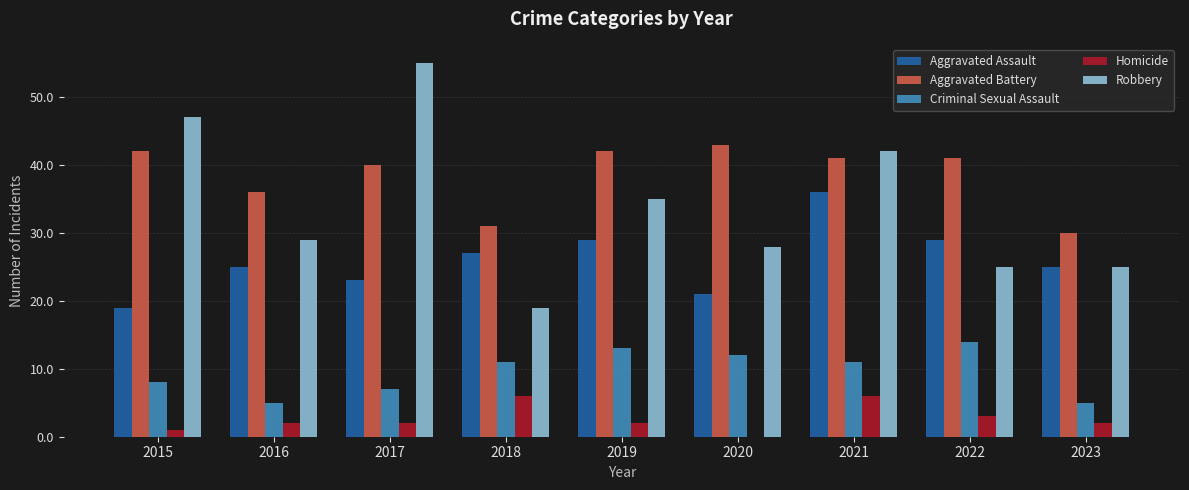

Reading left to right, transcribe all the data shown in this chart.

Aggravated Assault: 19	25	23	27	29	21	36	29	25
Aggravated Battery: 42	36	40	31	42	43	41	41	30
Criminal Sexual Assault: 8	5	7	11	13	12	11	14	5
Homicide: 1	2	2	6	2	0	6	3	2
Robbery: 47	29	55	19	35	28	42	25	25